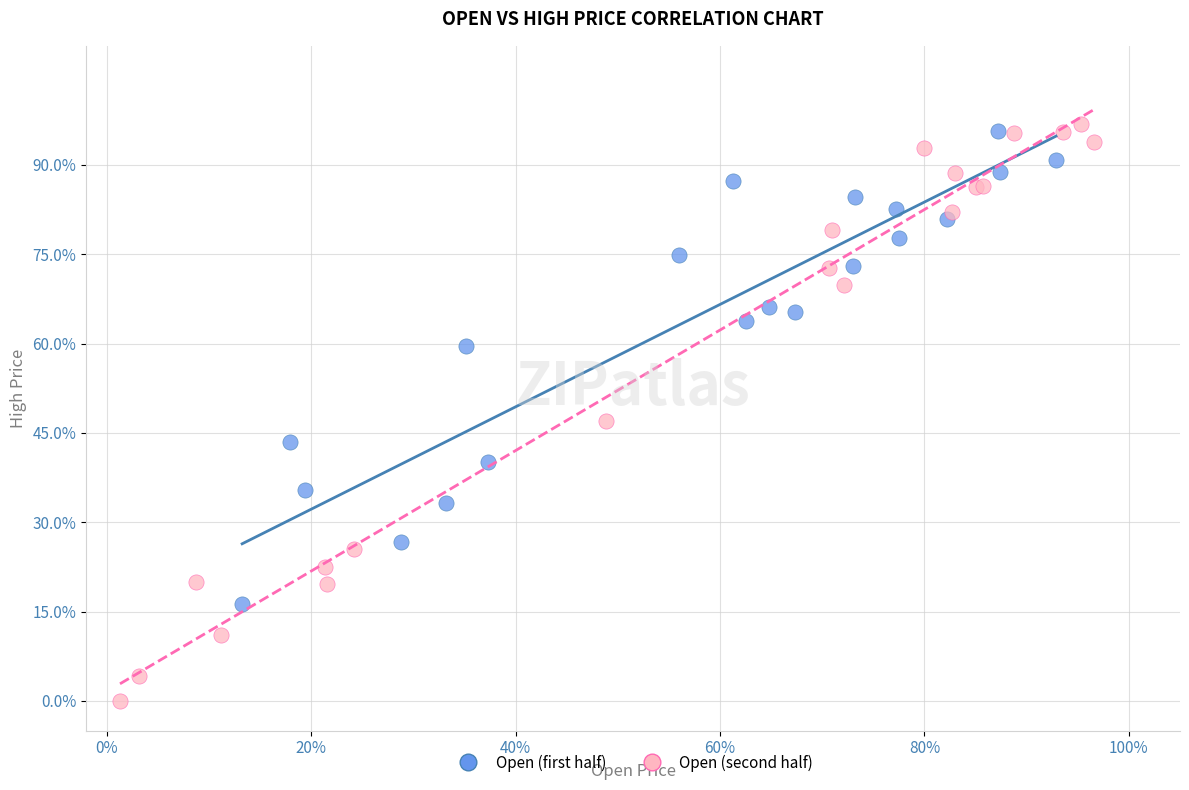

Which series reaches the maximum Y coordinate?

Open (second half)